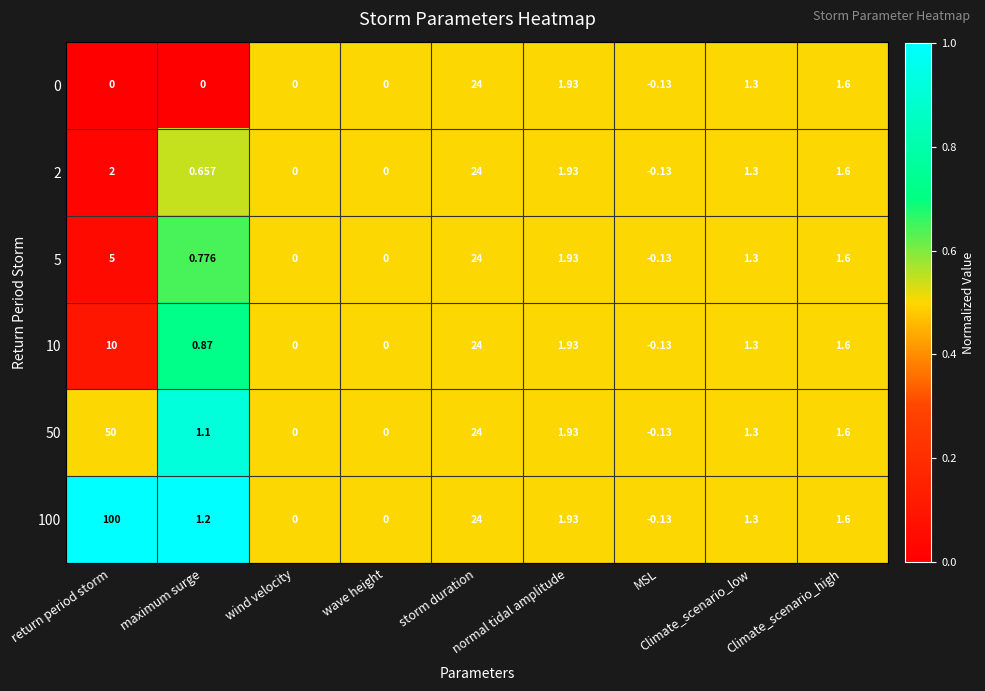

Reading right to left, what are all the values shown in this chart?

0: Climate_scenario_high=1.6	Climate_scenario_low=1.3	MSL=-0.1	normal tidal amplitude=1.9	storm duration=24.0	wave height=0.0	wind velocity=0.0	maximum surge=0.0	return period storm=0.0
2: Climate_scenario_high=1.6	Climate_scenario_low=1.3	MSL=-0.1	normal tidal amplitude=1.9	storm duration=24.0	wave height=0.0	wind velocity=0.0	maximum surge=0.7	return period storm=2.0
5: Climate_scenario_high=1.6	Climate_scenario_low=1.3	MSL=-0.1	normal tidal amplitude=1.9	storm duration=24.0	wave height=0.0	wind velocity=0.0	maximum surge=0.8	return period storm=5.0
10: Climate_scenario_high=1.6	Climate_scenario_low=1.3	MSL=-0.1	normal tidal amplitude=1.9	storm duration=24.0	wave height=0.0	wind velocity=0.0	maximum surge=0.9	return period storm=10.0
50: Climate_scenario_high=1.6	Climate_scenario_low=1.3	MSL=-0.1	normal tidal amplitude=1.9	storm duration=24.0	wave height=0.0	wind velocity=0.0	maximum surge=1.1	return period storm=50.0
100: Climate_scenario_high=1.6	Climate_scenario_low=1.3	MSL=-0.1	normal tidal amplitude=1.9	storm duration=24.0	wave height=0.0	wind velocity=0.0	maximum surge=1.2	return period storm=100.0